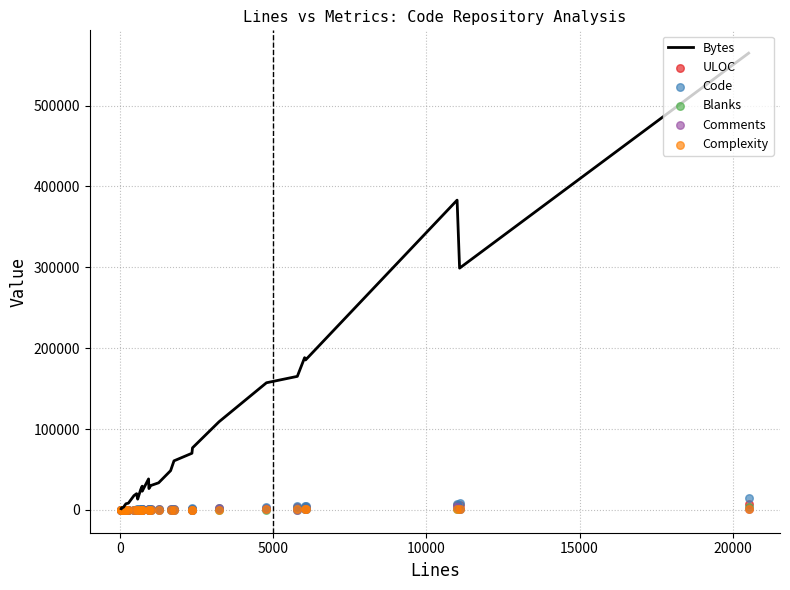

Is the value of Bytes at 18 greater than the value of Blanks at 12?

Yes